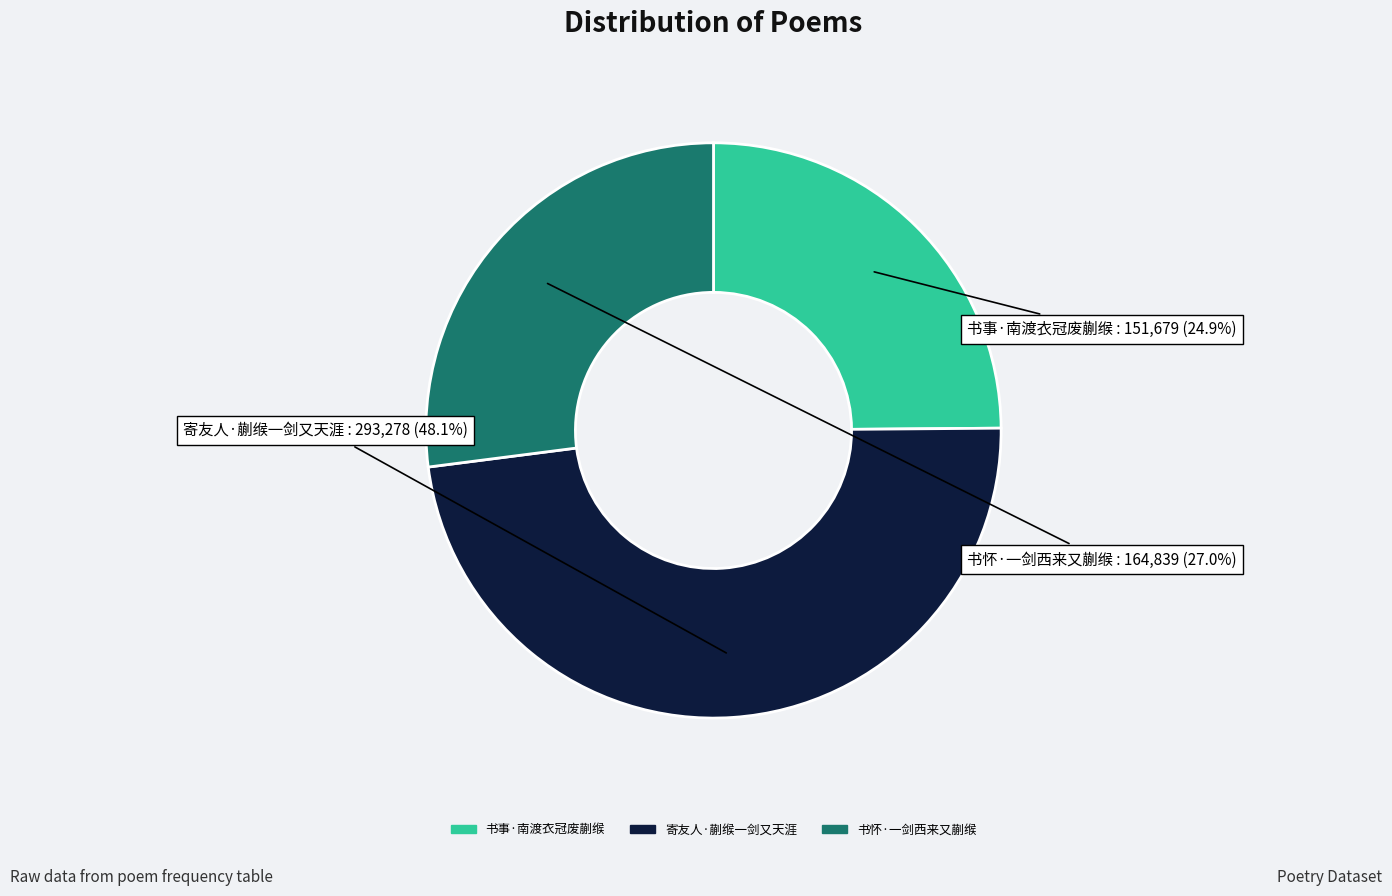

Which category has the smallest portion of the pie?

书事·南渡衣冠废蒯缑